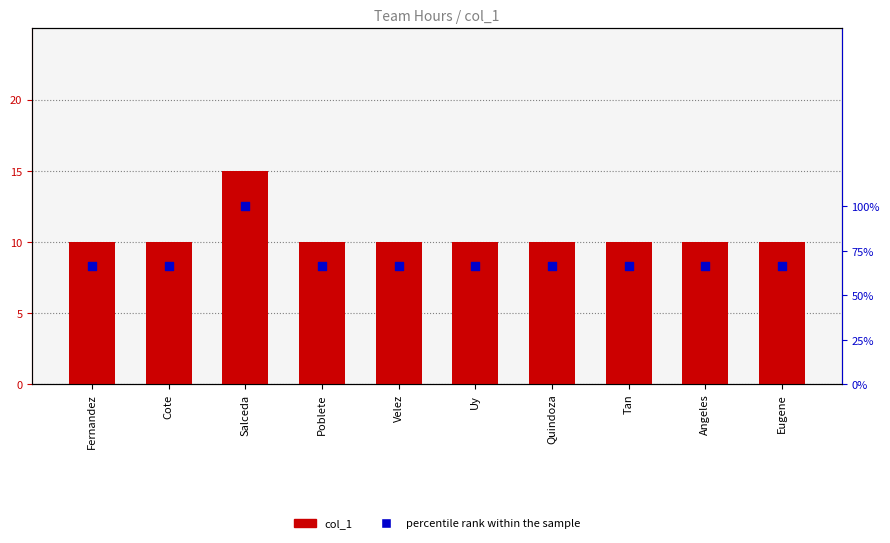

Which series has the widest spread of Y values?

percentile rank within the sample